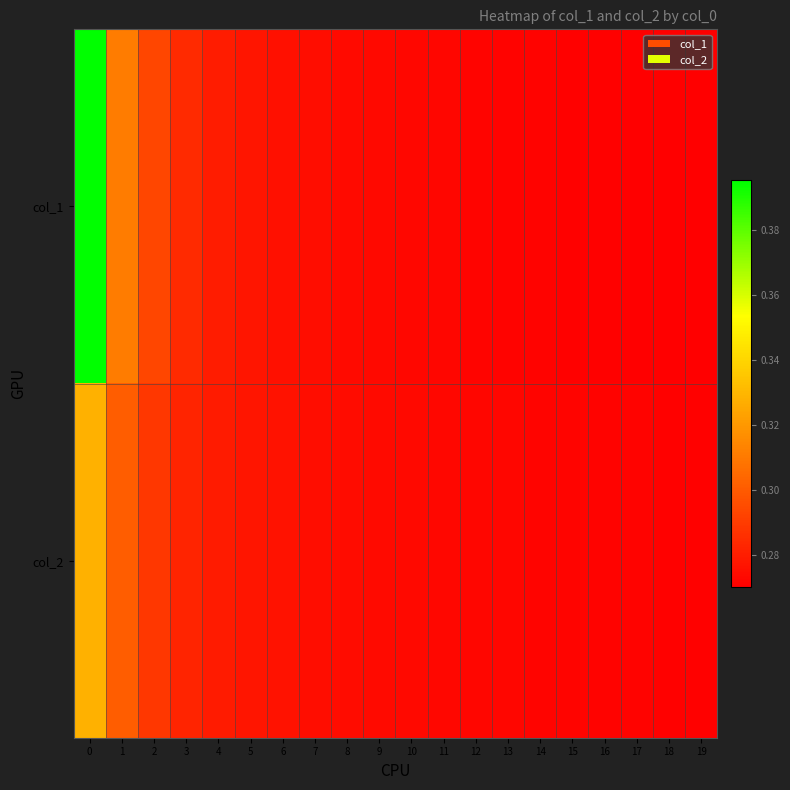

Which series has the largest range (max minus min)?

col_1